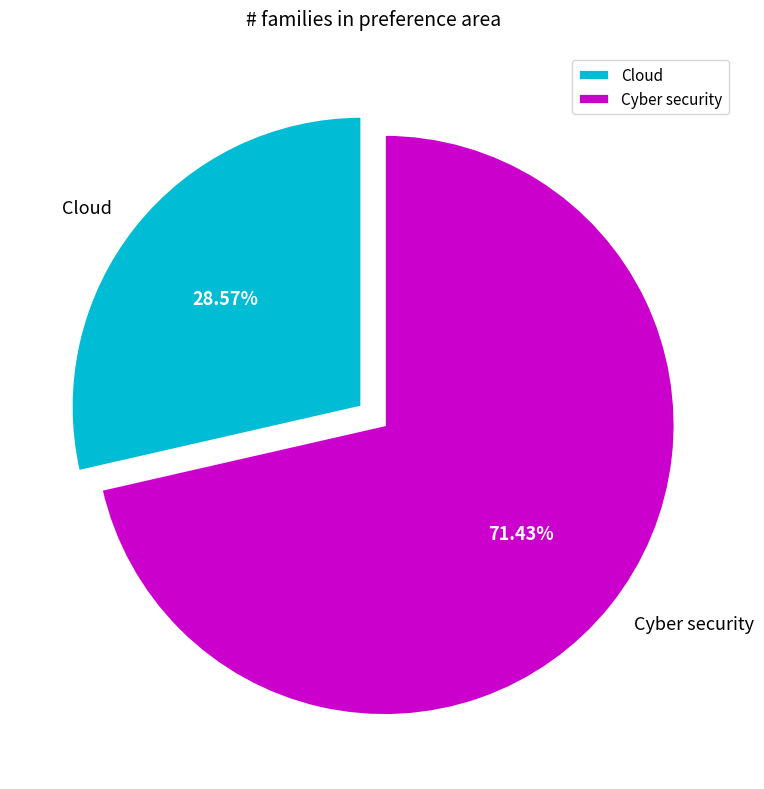

How many slices are in this pie chart?

2